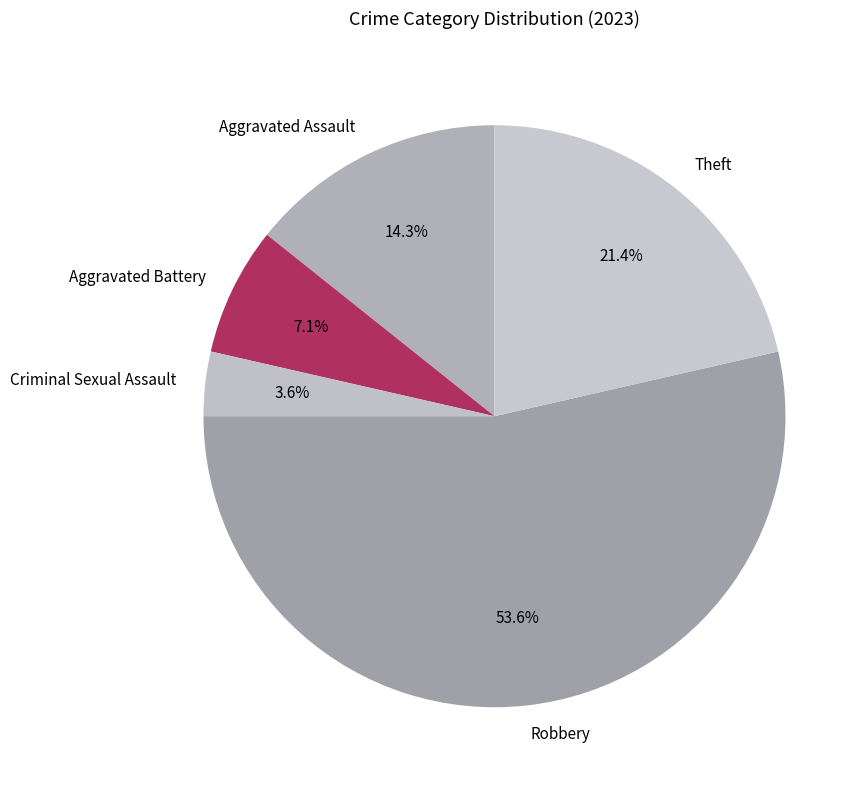

What is the majority slice?

Robbery